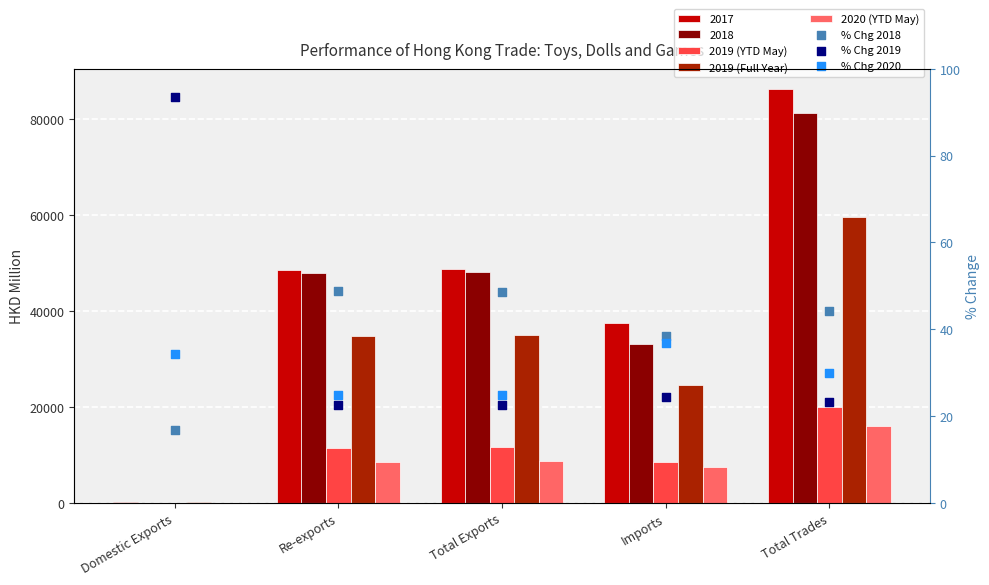

Is the value of % Chg 2019 at Domestic Exports greater than the value of 2019 (YTD May) at Imports?

No